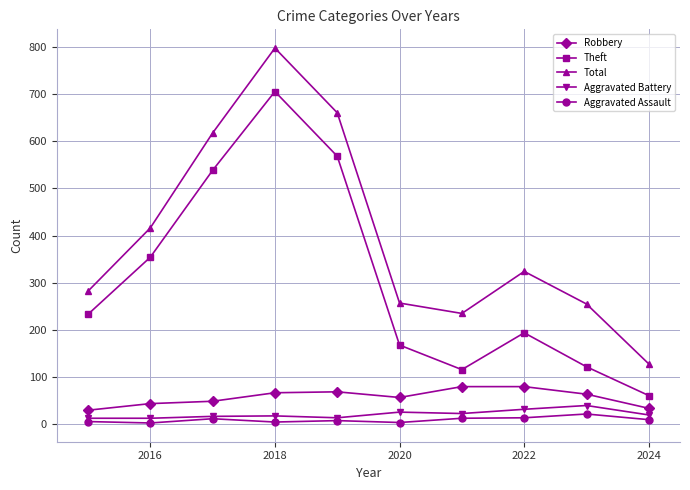

What is the greatest value displayed?

797